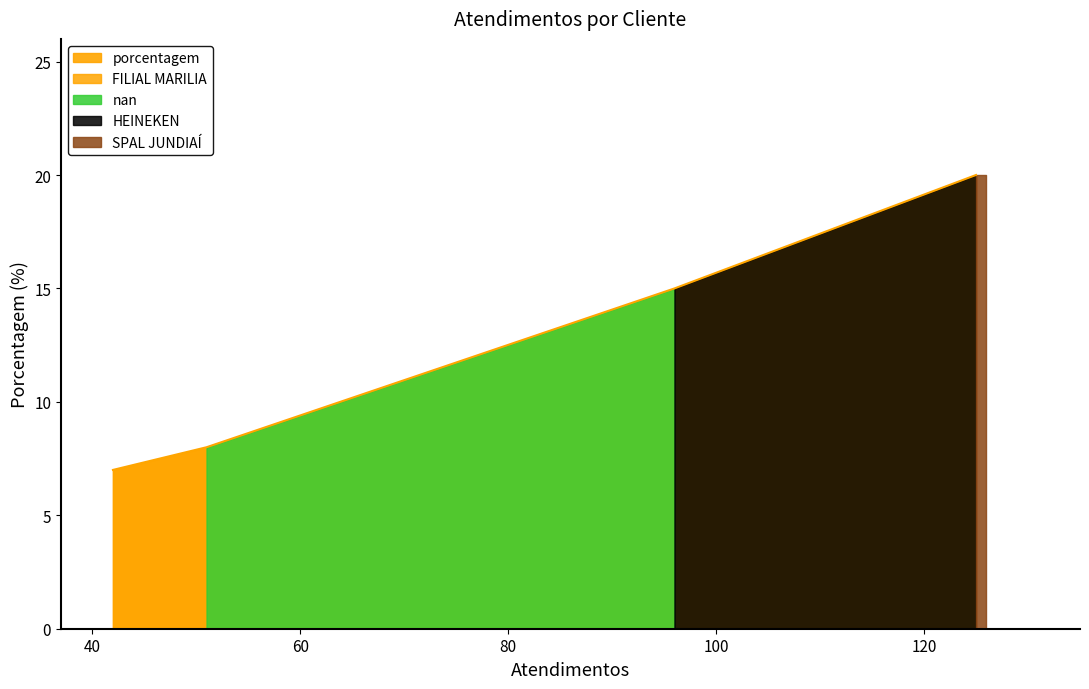

What is the difference between the values at HEINEKEN and SPAL JUNDIAÍ?

5